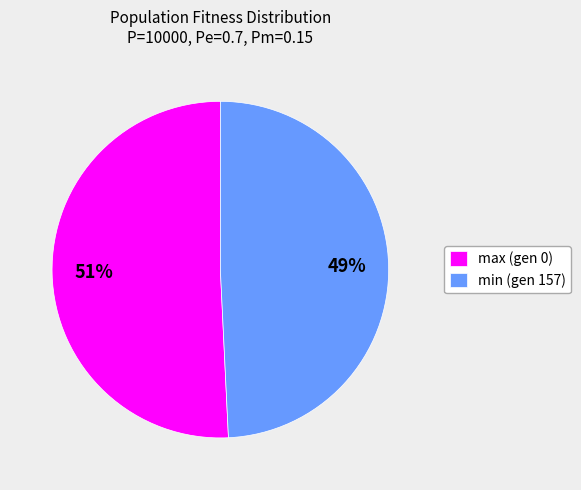

What is the ratio of the value at min (gen 157) to the value at max (gen 0)?

1.0